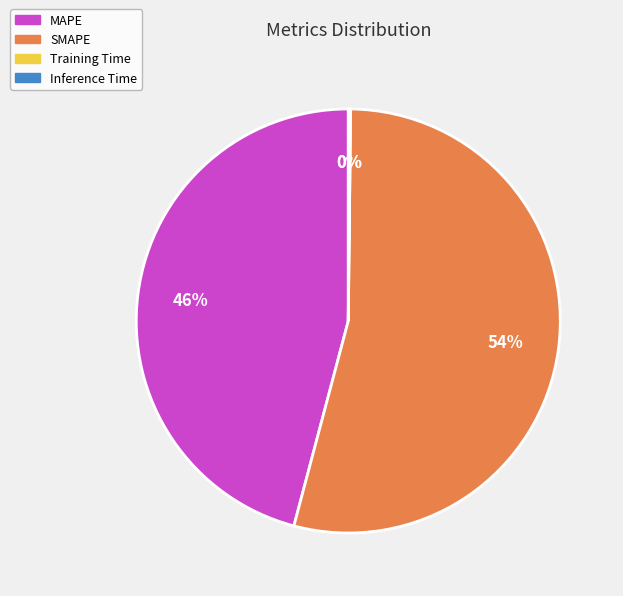

What is the largest slice in the pie chart?

SMAPE